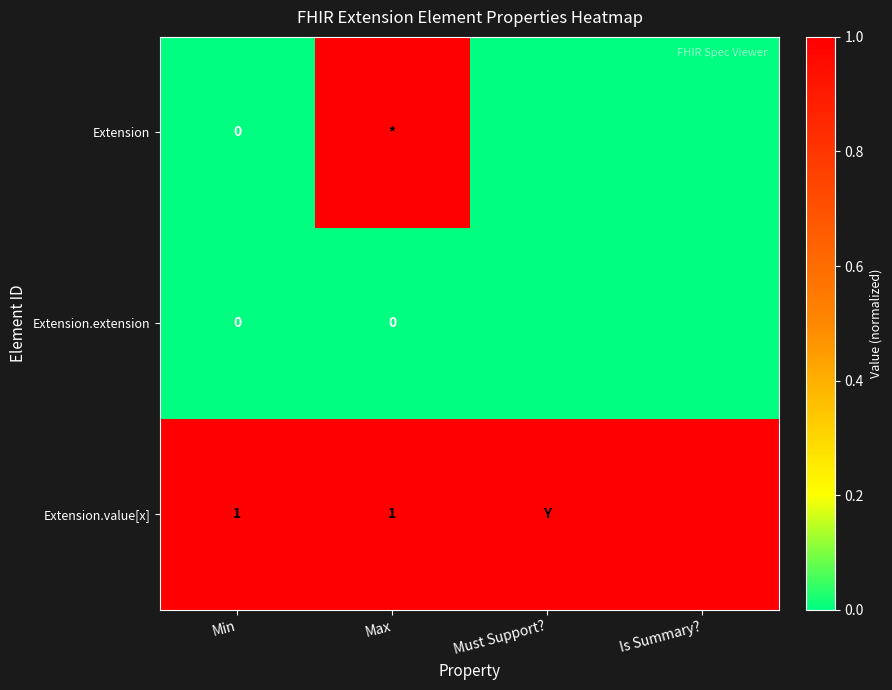

True or false: Extension.value[x] has a value of 2 at Min.

False